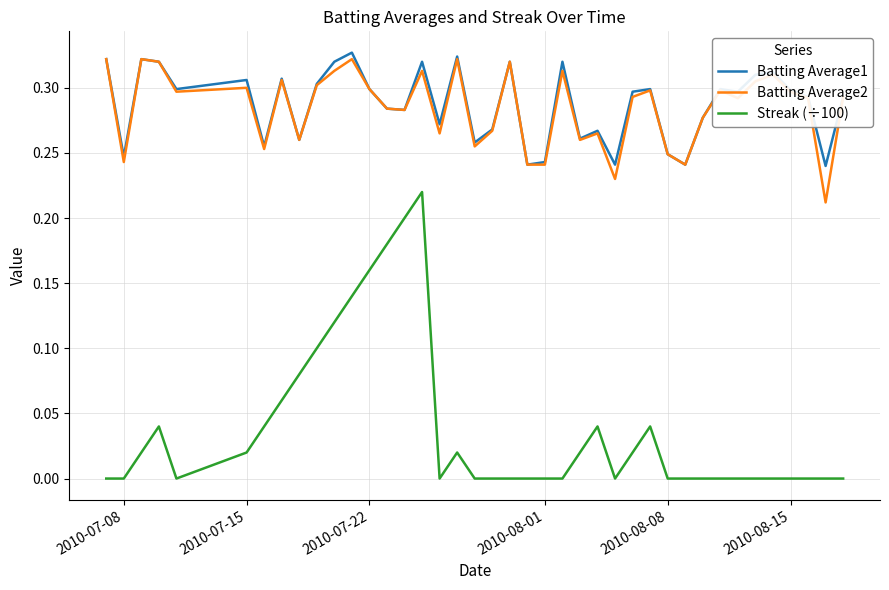

Count the number of data series in this chart.

3